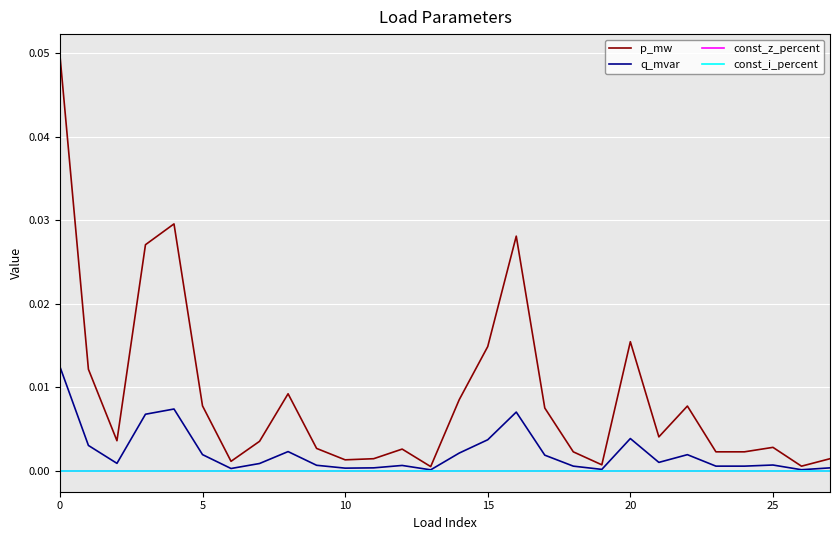

Is this an area chart (filled region under the line)?

No